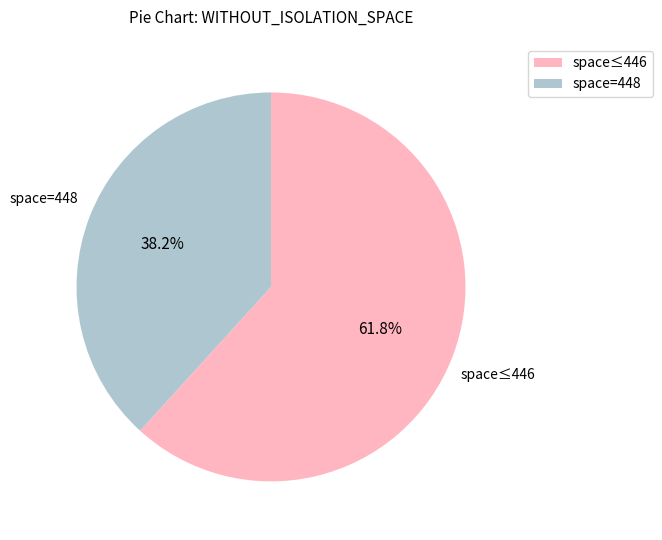

Which category has the biggest portion of the pie?

space≤446